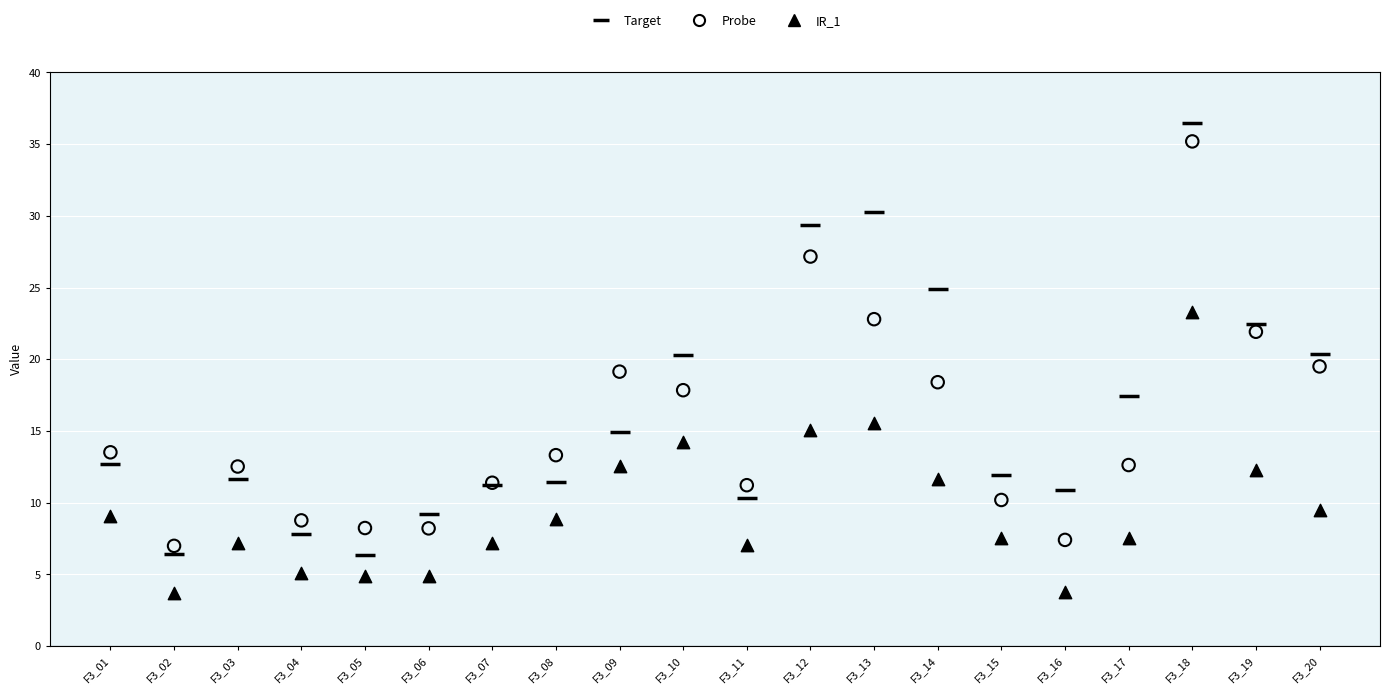

What are all the series names shown in the legend?

Target, Probe, IR_1